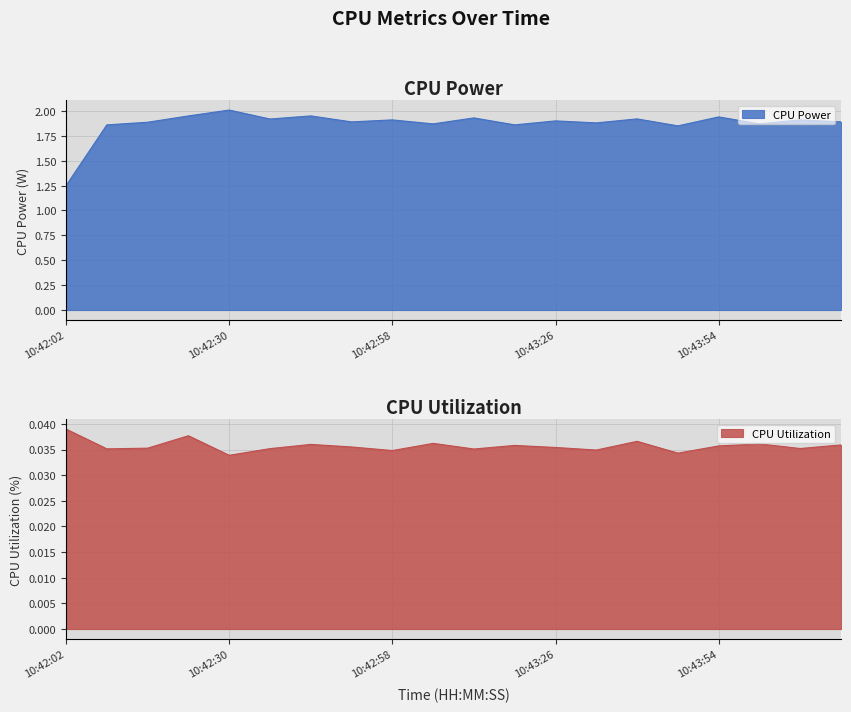

Rank the series at 10:43:47 from highest to lowest value.

CPU Power, CPU Utilization